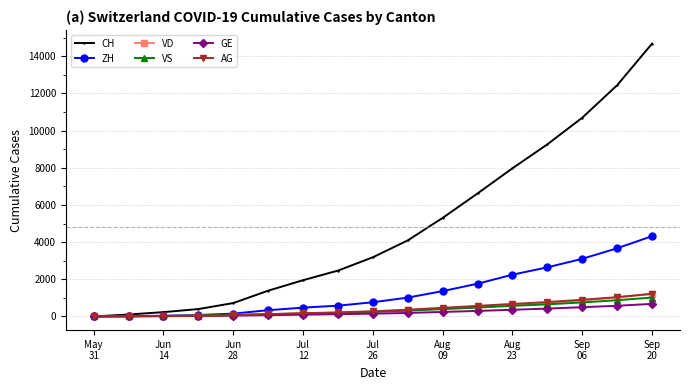

How many values in the ZH series are below 765?

8